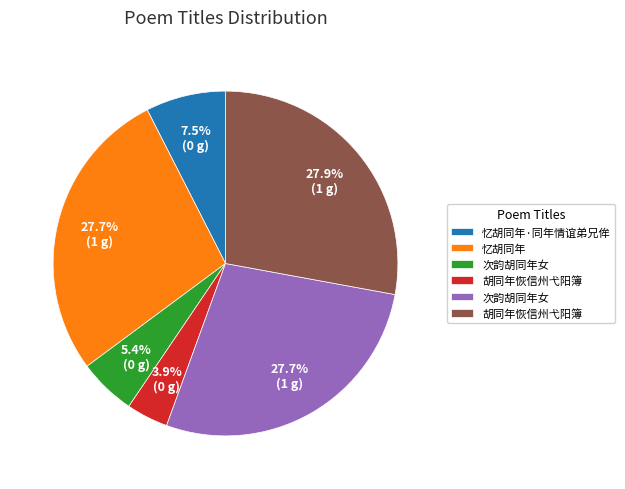

Does any single category account for the majority?

No